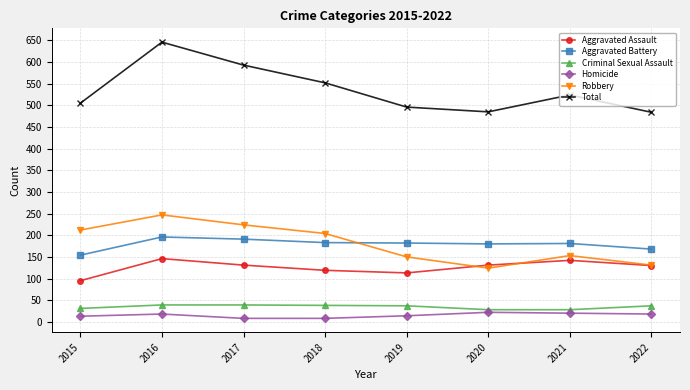

True or false: Robbery has a value of 224 at 2017.

True